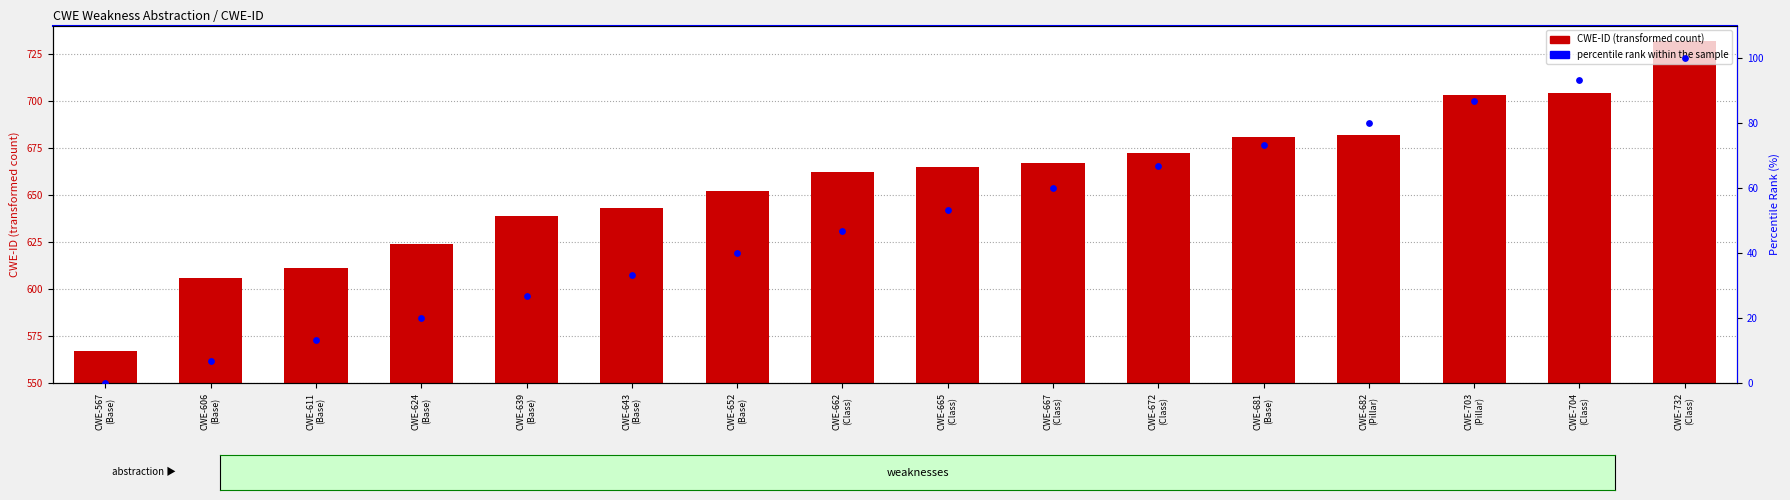

Which series has the largest total across all categories?

CWE-ID